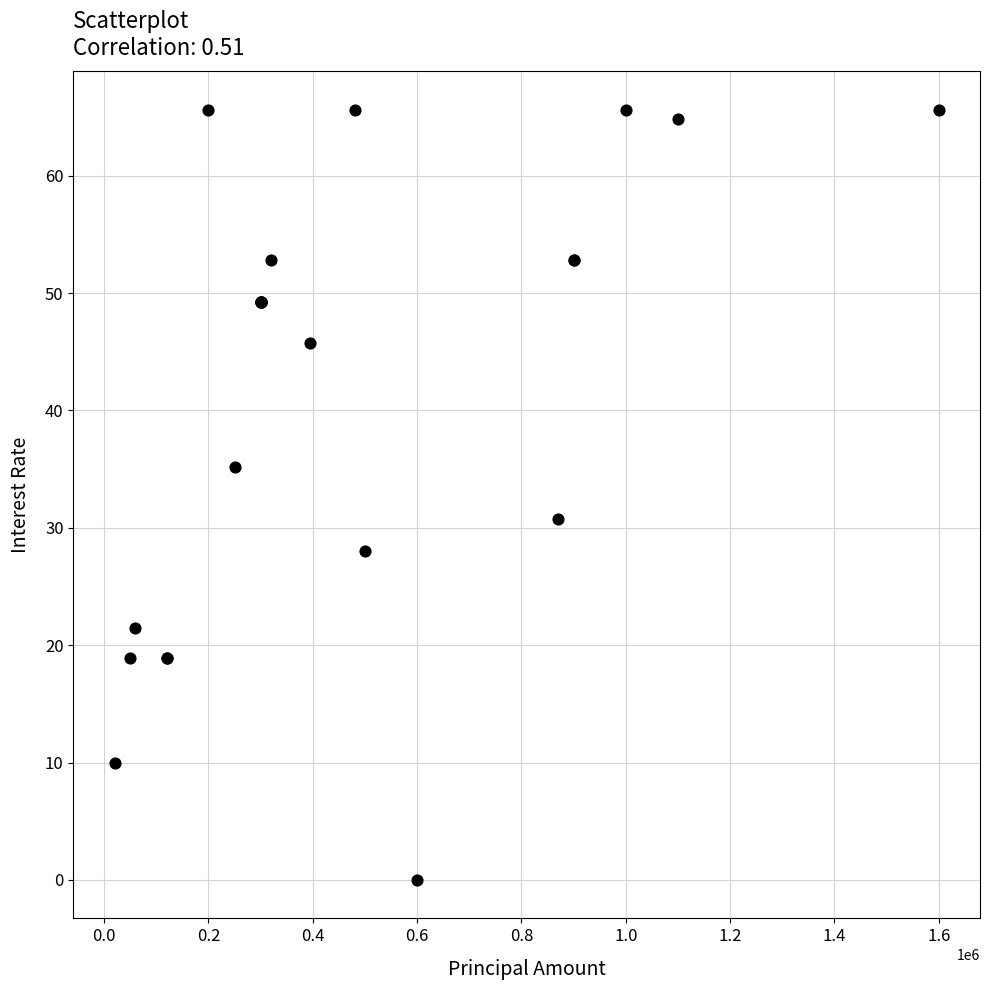

What Y value in the scatter plot is closest to 32?

30.7